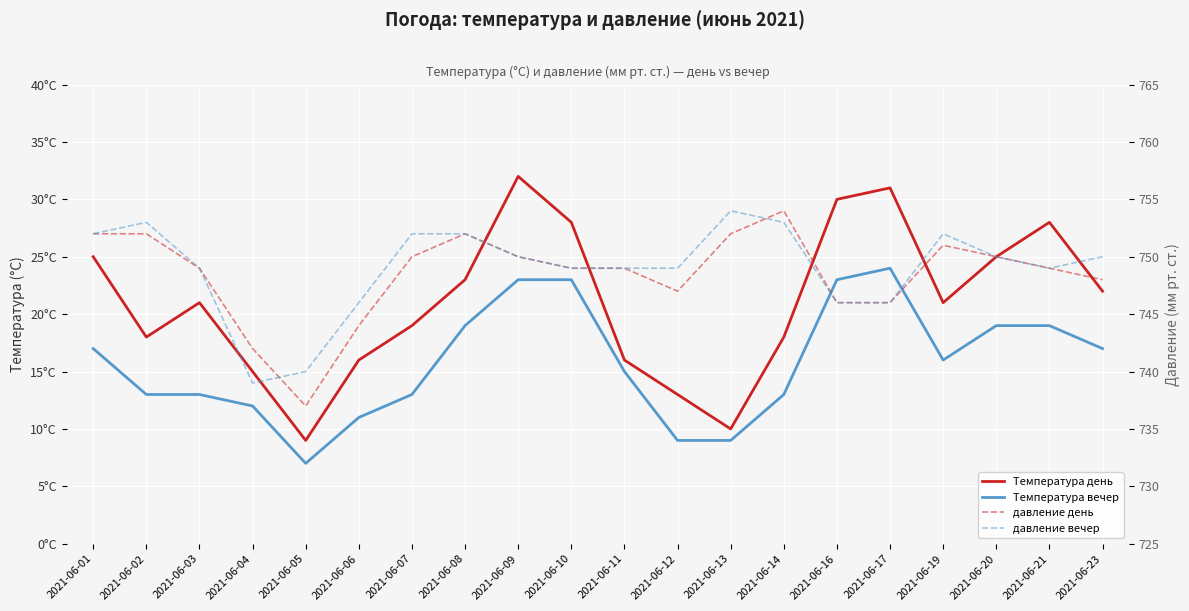

True or false: Температура день and давление день cross at least once.

False